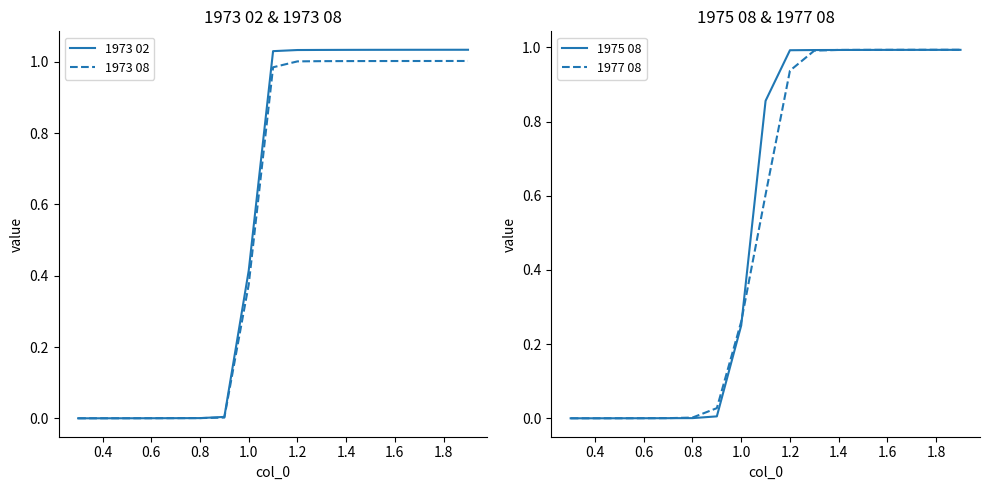

True or false: 1973 08 has a value of 0.0 at 0.4.

True